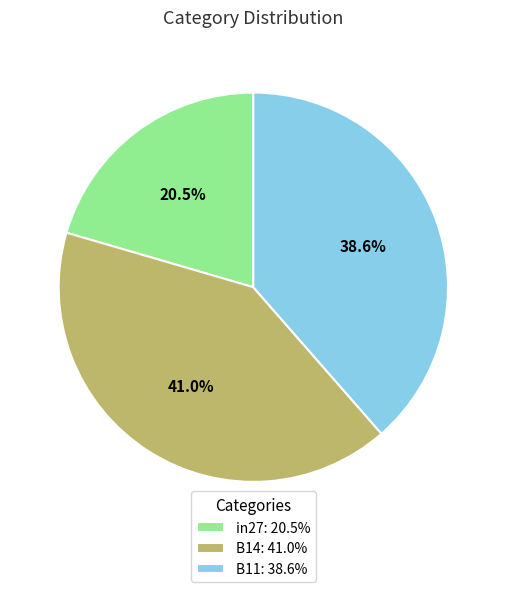

To the nearest percent, what percentage of the pie is B11?

39%